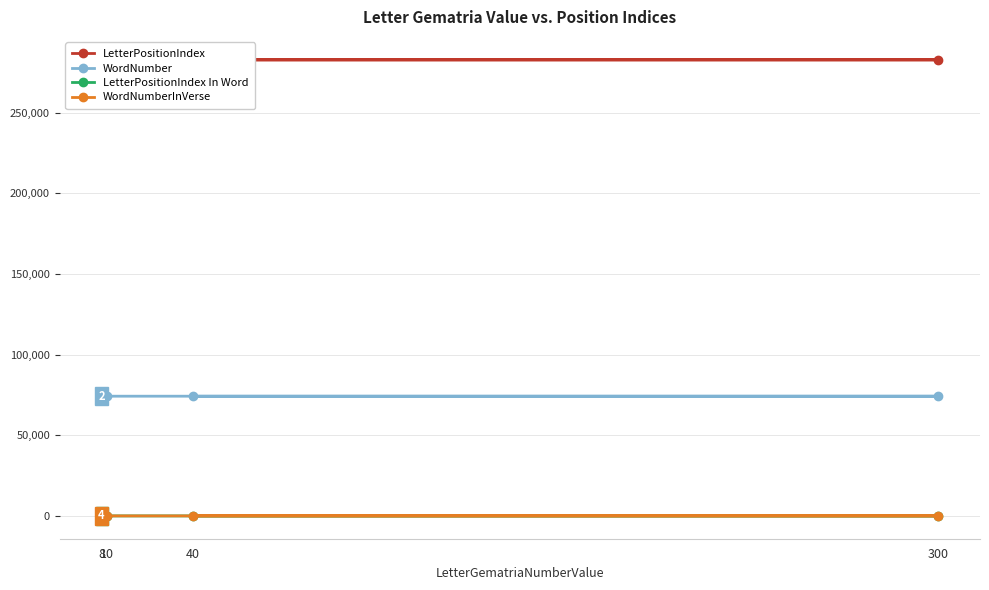

At which category does the chart reach its peak across all series?

8